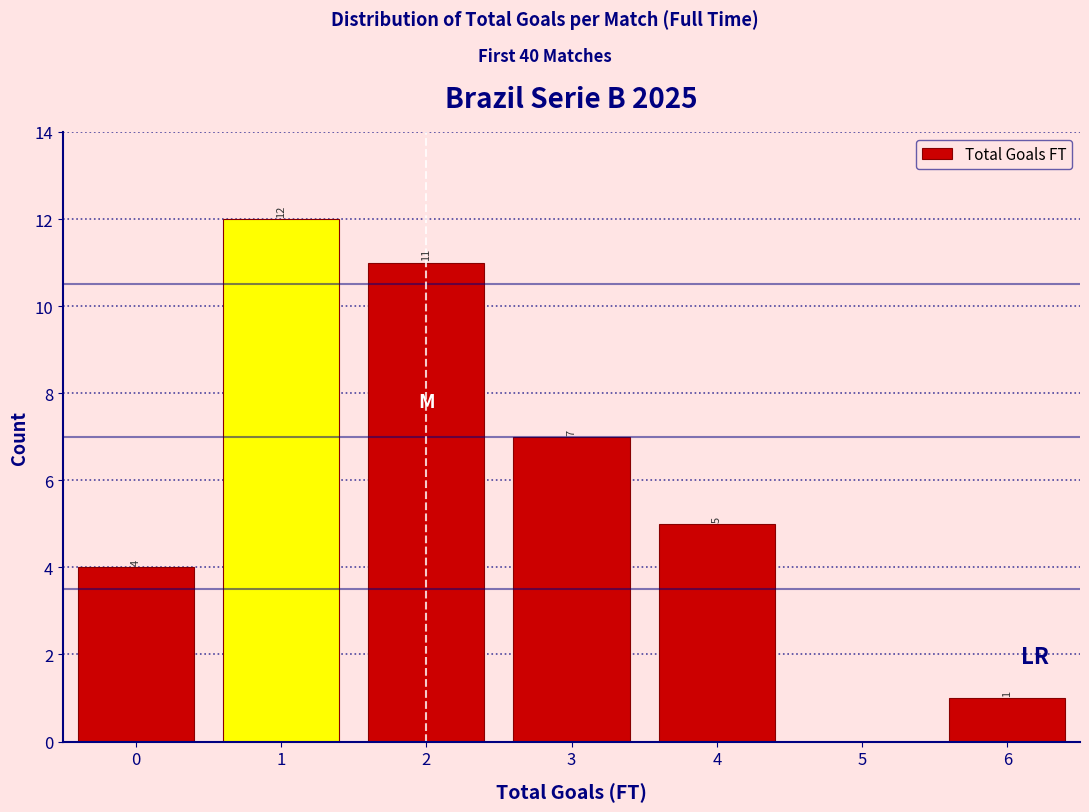

Over which range of the x-axis is the bar tallest?

0.5 to 1.5